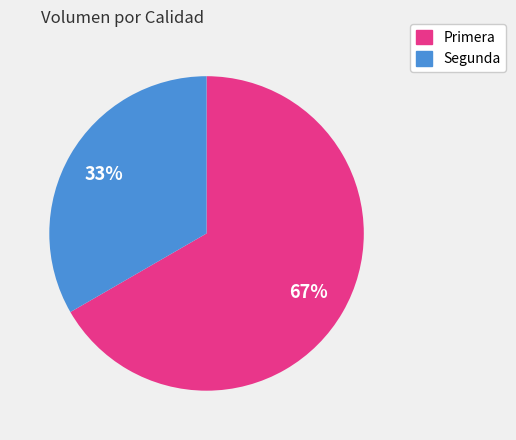

The Segunda slice represents 33% of the pie. True or false?

True